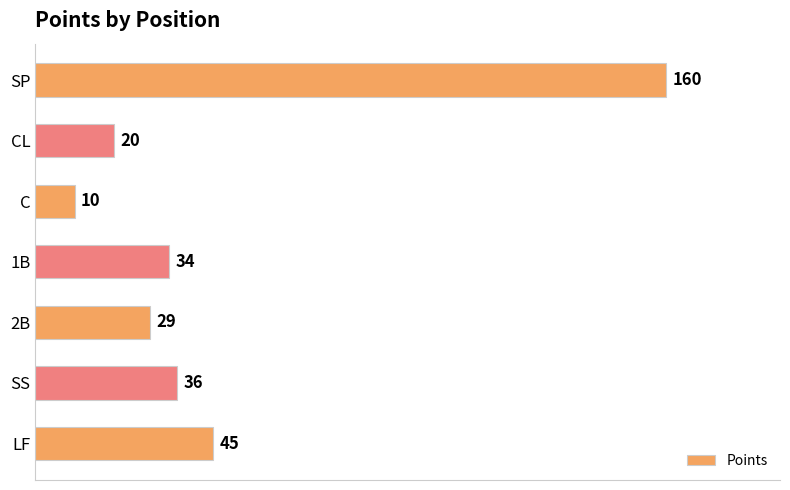

At which category does the chart reach its minimum across all series?

C